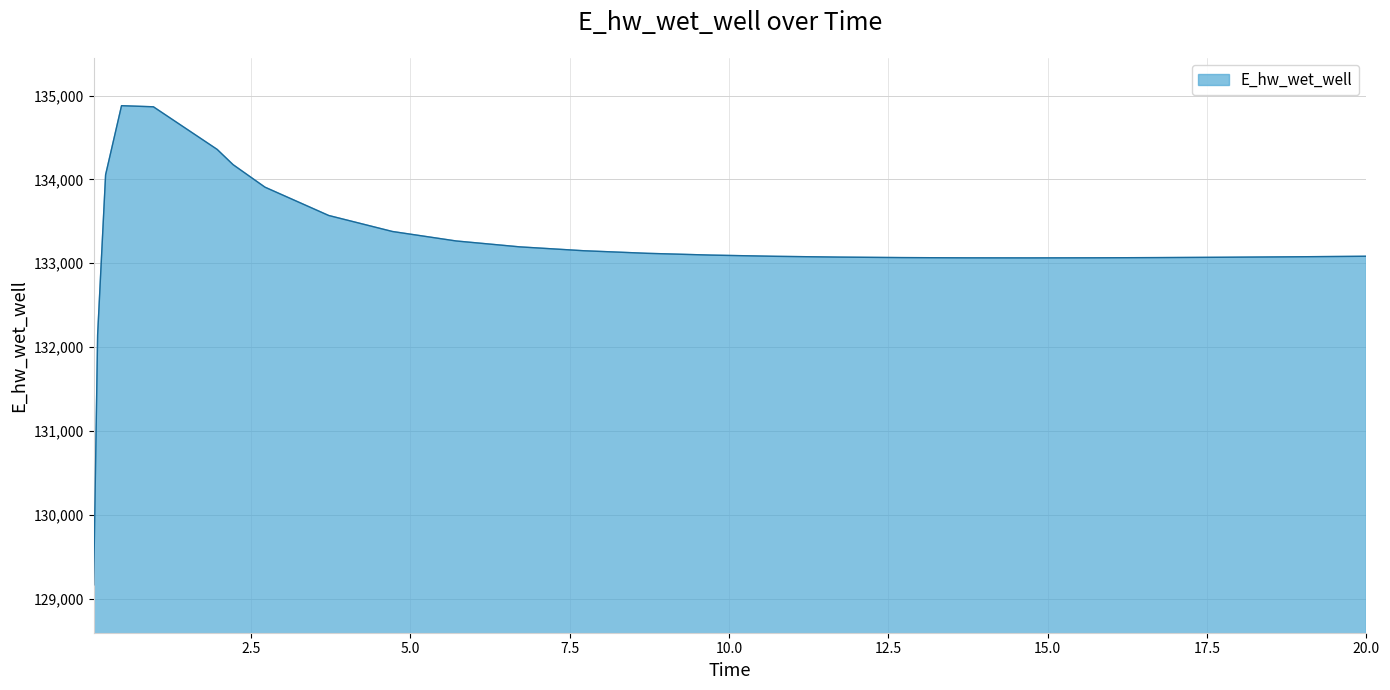

What is the smallest value displayed?

129163.7